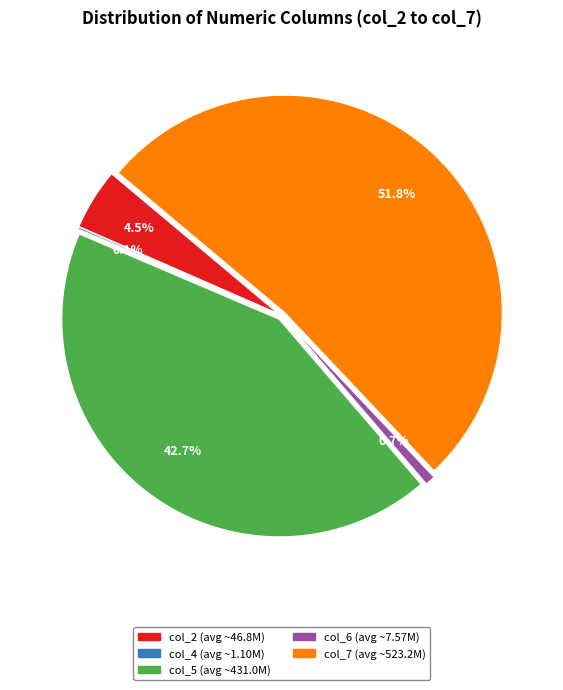

Does any single category account for the majority?

Yes